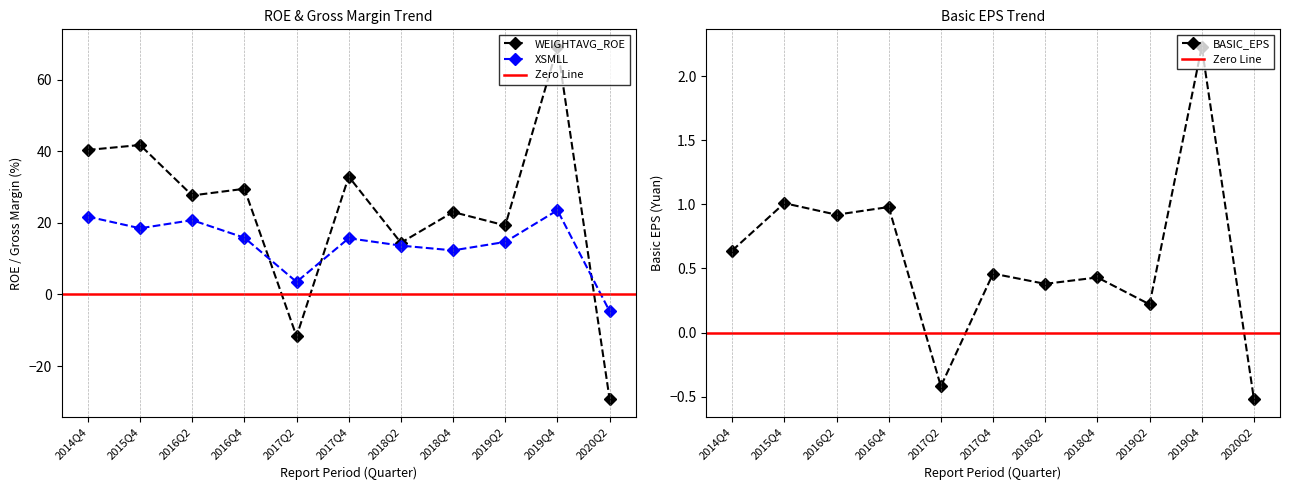

What is the value of the XSMLL point at the 10th from the left?

23.5